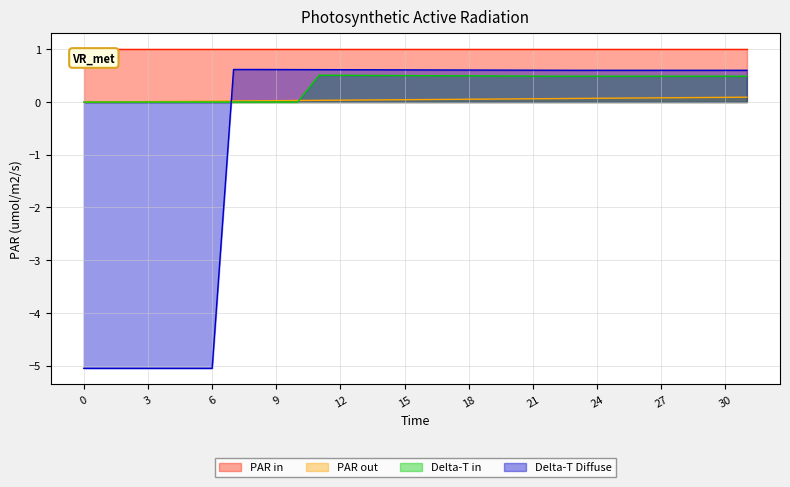

At which category is the sum across all series the highest?

31